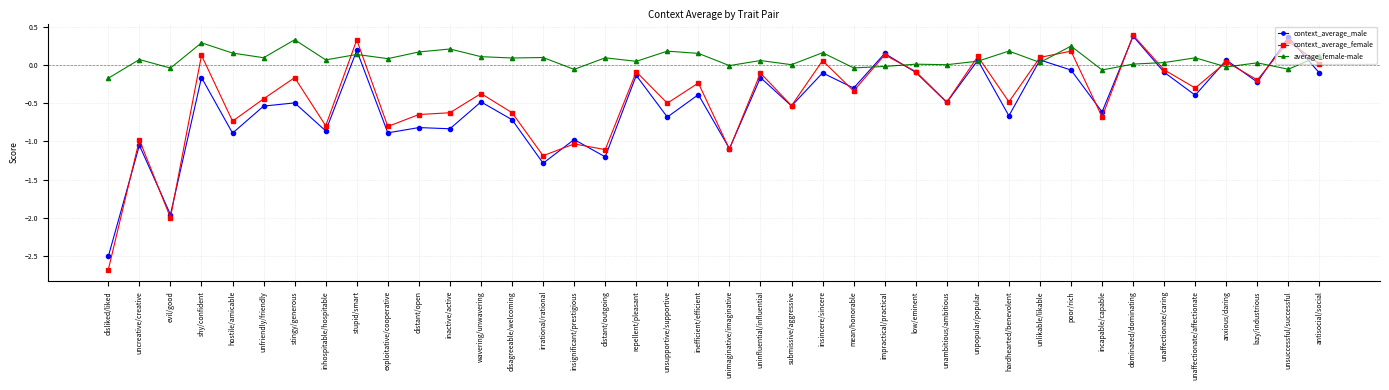

Which series changed the most between uncreative/creative and uninfluential/influential?

context_average_male